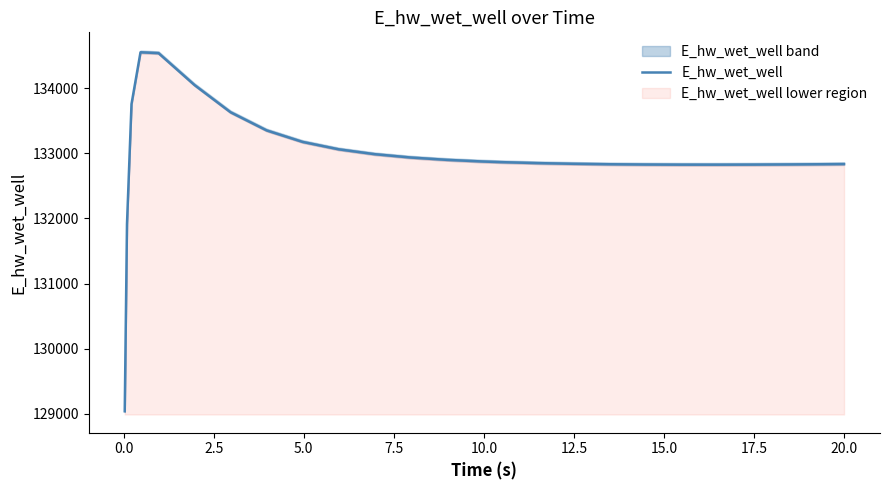

What is the maximum value for E_hw_wet_well?

134548.6